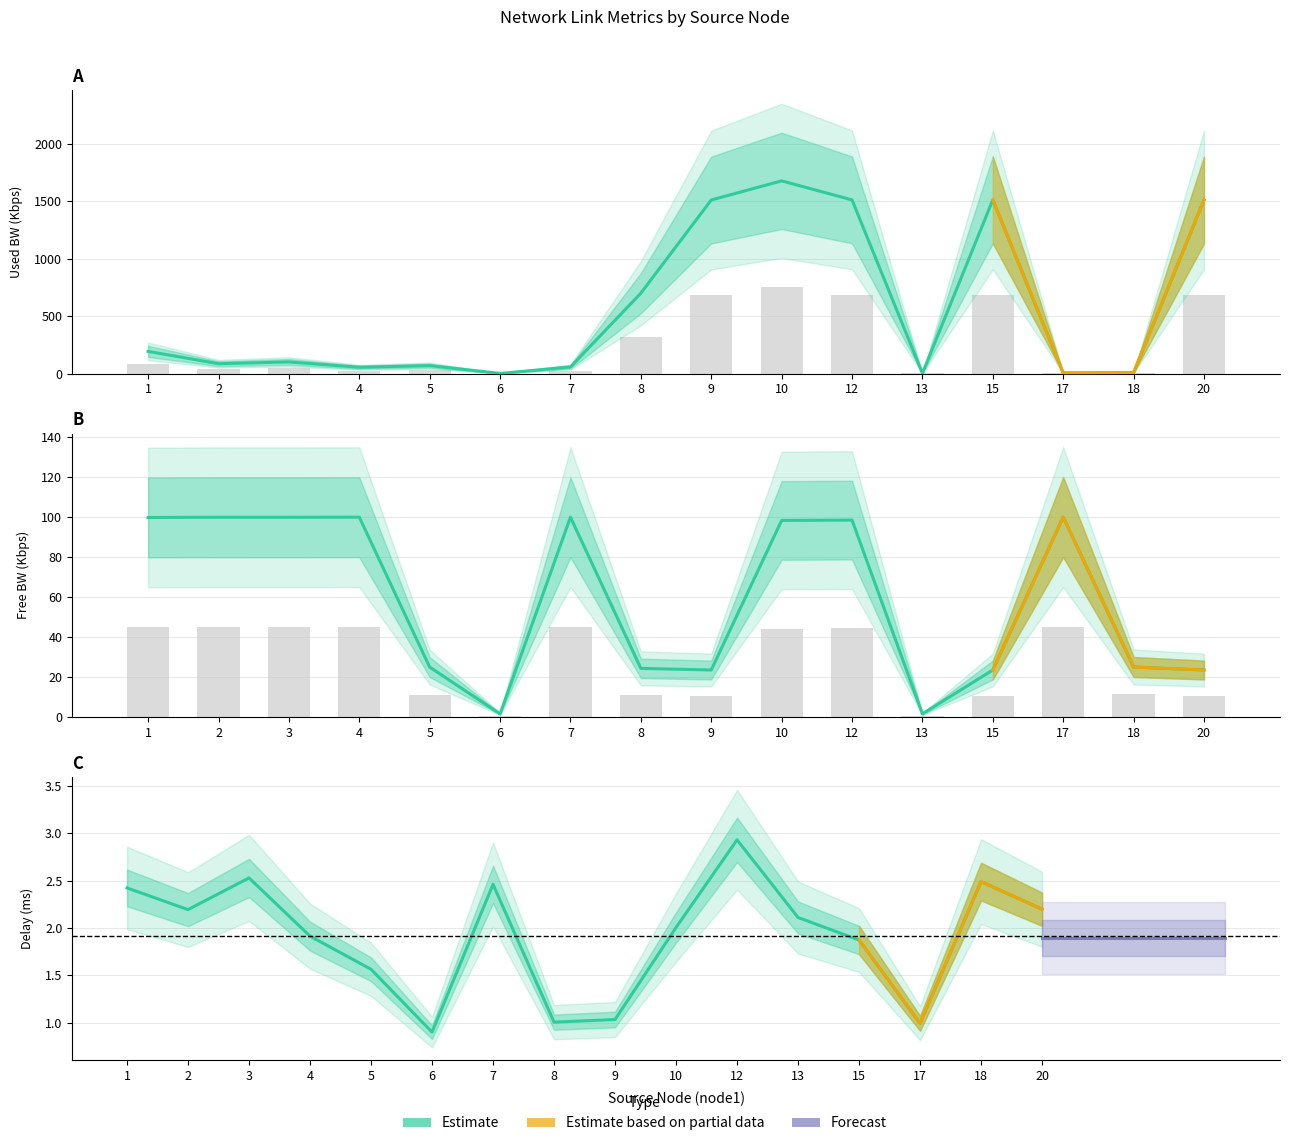

List the labels in order of free_bw_scaled value, smallest first.

13, 6, 15, 9, 20, 8, 5, 18, 10, 12, 1, 3, 2, 7, 4, 17